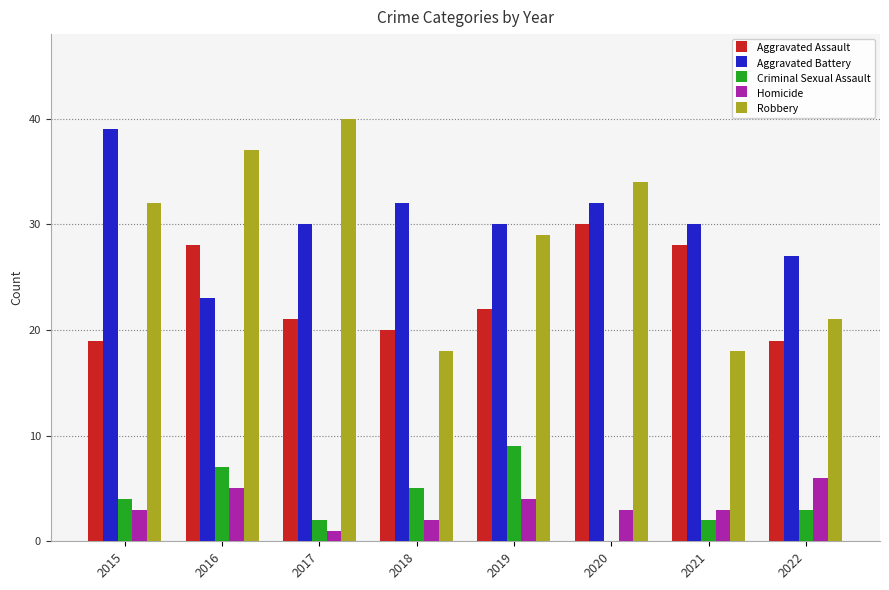

What is the greatest value displayed?

40